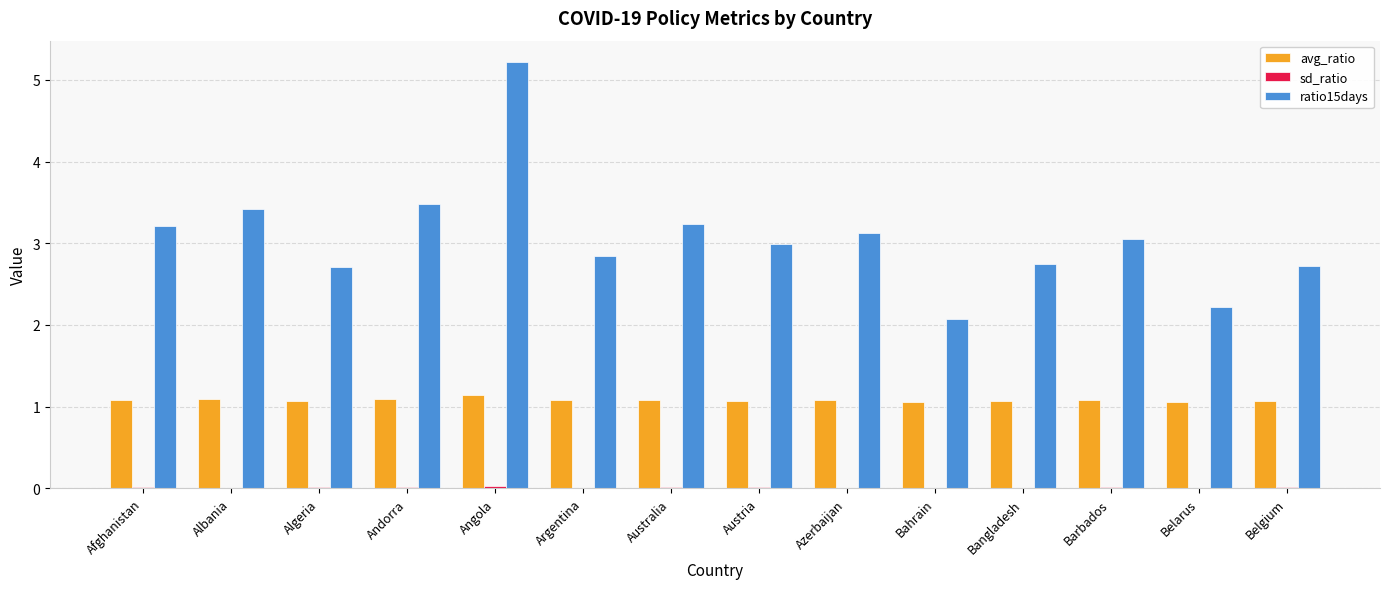

What is the greatest value displayed?

5.2